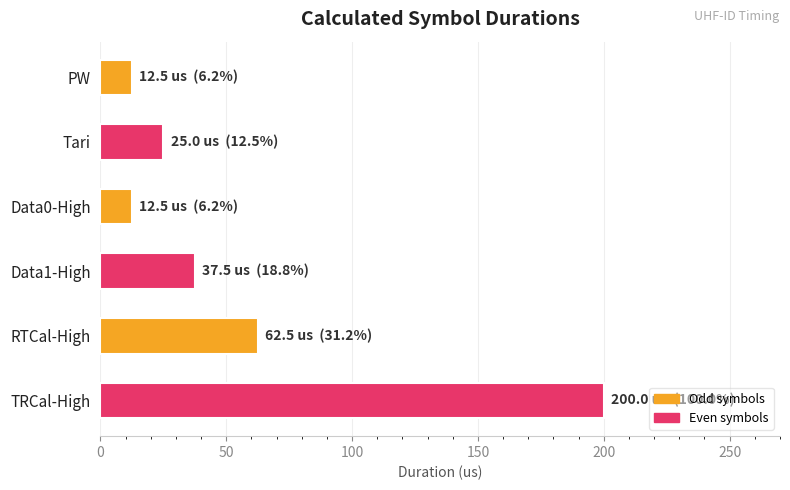

Are the bars horizontal?

Yes